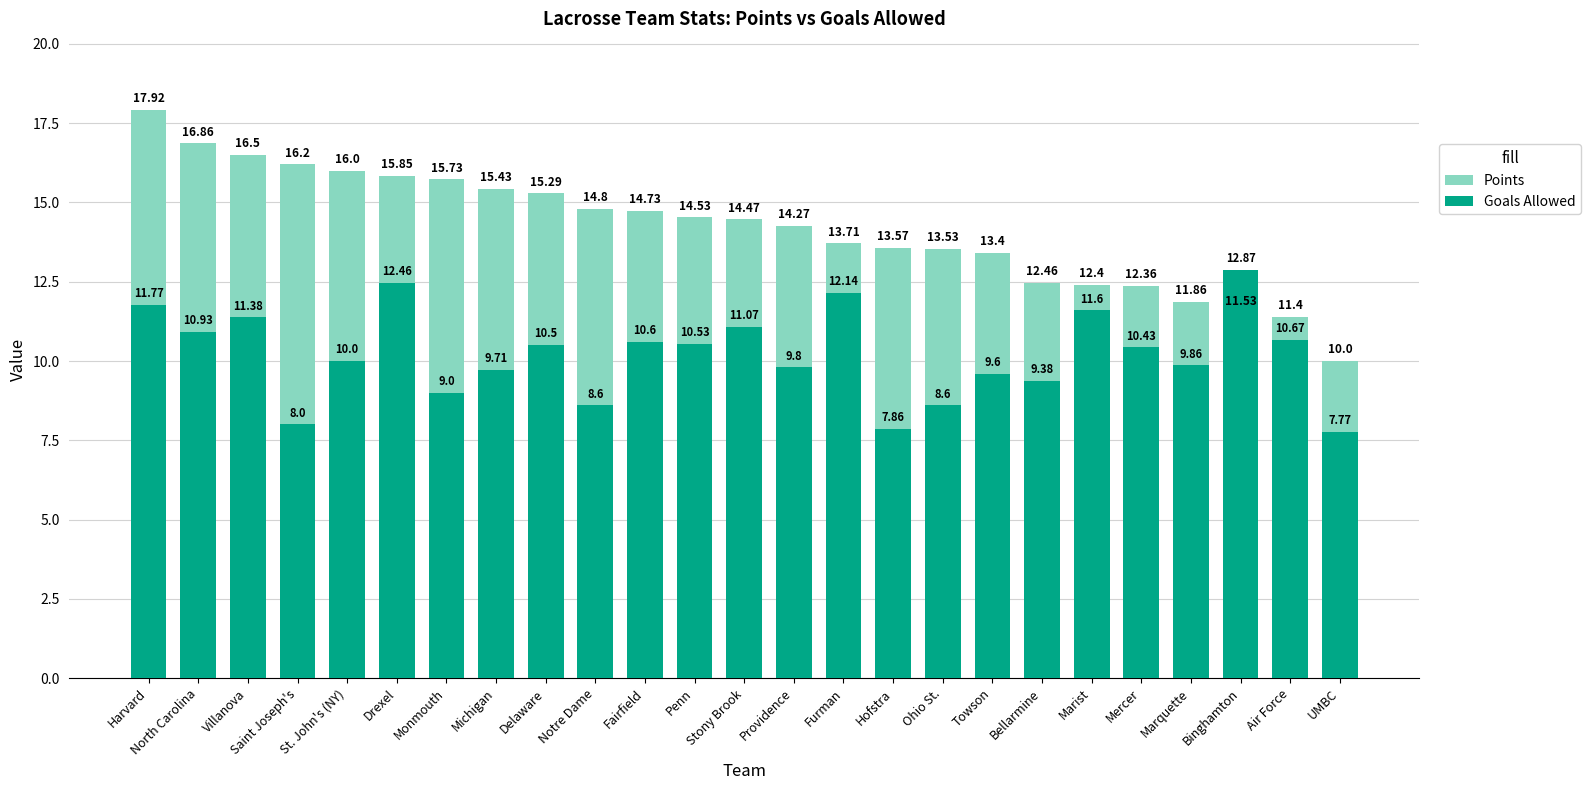

Count the number of data series in this chart.

2